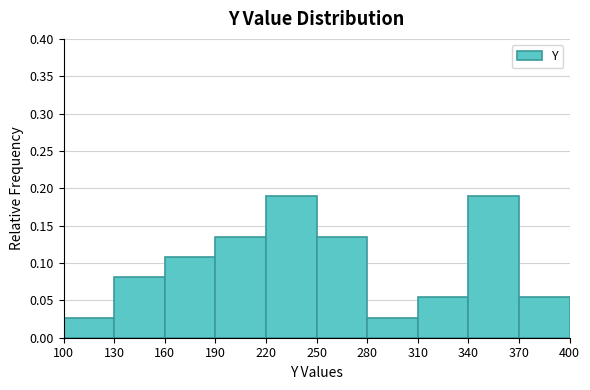

How tall is the bar that spans 100 to 130 on the x-axis? The values are not printed on the chart, so give them approximately, as read against the axis.

0.025